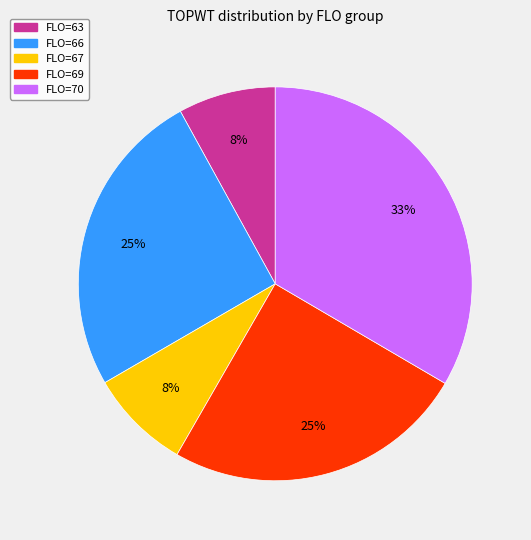

Does any single category account for the majority?

No